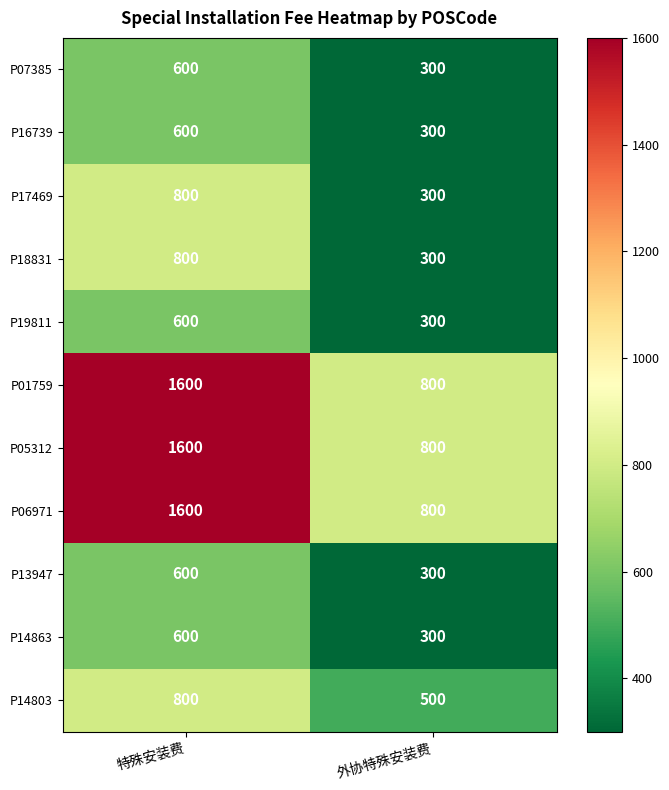

The P18831 series shows 98 at 外协特殊安装费. True or false?

False